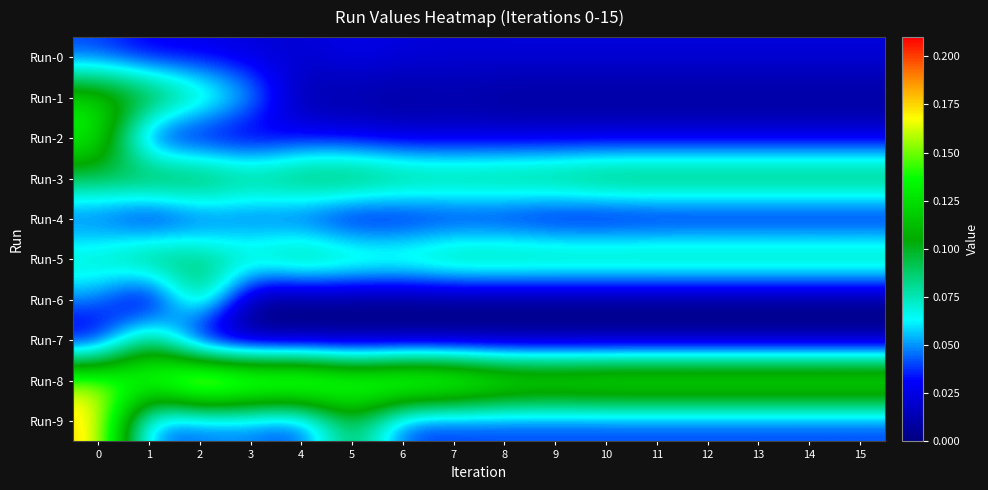

Which has a higher value, 7 or 10?

10